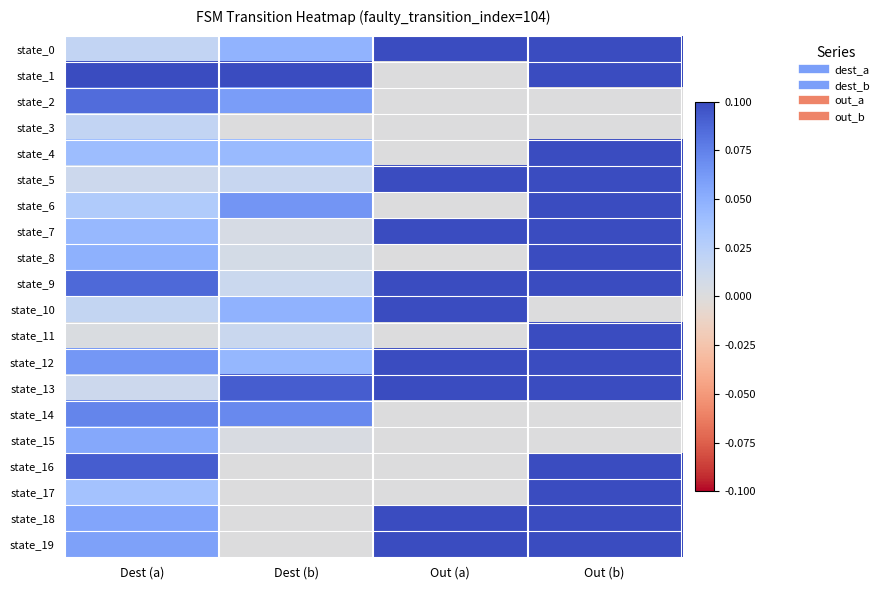

Reading right to left, list all the values displayed in this chart.

state_0: Out (b)=0.1	Out (a)=0.1	Dest (b)=0.0	Dest (a)=0.0
state_1: Out (b)=0.1	Out (a)=0.0	Dest (b)=0.1	Dest (a)=0.1
state_2: Out (b)=0.0	Out (a)=0.0	Dest (b)=0.1	Dest (a)=0.1
state_3: Out (b)=0.0	Out (a)=0.0	Dest (b)=0.0	Dest (a)=0.0
state_4: Out (b)=0.1	Out (a)=0.0	Dest (b)=0.0	Dest (a)=0.0
state_5: Out (b)=0.1	Out (a)=0.1	Dest (b)=0.0	Dest (a)=0.0
state_6: Out (b)=0.1	Out (a)=0.0	Dest (b)=0.1	Dest (a)=0.0
state_7: Out (b)=0.1	Out (a)=0.1	Dest (b)=0.0	Dest (a)=0.0
state_8: Out (b)=0.1	Out (a)=0.0	Dest (b)=0.0	Dest (a)=0.0
state_9: Out (b)=0.1	Out (a)=0.1	Dest (b)=0.0	Dest (a)=0.1
state_10: Out (b)=0.0	Out (a)=0.1	Dest (b)=0.0	Dest (a)=0.0
state_11: Out (b)=0.1	Out (a)=0.0	Dest (b)=0.0	Dest (a)=0.0
state_12: Out (b)=0.1	Out (a)=0.1	Dest (b)=0.0	Dest (a)=0.1
state_13: Out (b)=0.1	Out (a)=0.1	Dest (b)=0.1	Dest (a)=0.0
state_14: Out (b)=0.0	Out (a)=0.0	Dest (b)=0.1	Dest (a)=0.1
state_15: Out (b)=0.0	Out (a)=0.0	Dest (b)=0.0	Dest (a)=0.1
state_16: Out (b)=0.1	Out (a)=0.0	Dest (b)=0.0	Dest (a)=0.1
state_17: Out (b)=0.1	Out (a)=0.0	Dest (b)=0.0	Dest (a)=0.0
state_18: Out (b)=0.1	Out (a)=0.1	Dest (b)=0.0	Dest (a)=0.1
state_19: Out (b)=0.1	Out (a)=0.1	Dest (b)=0.0	Dest (a)=0.1